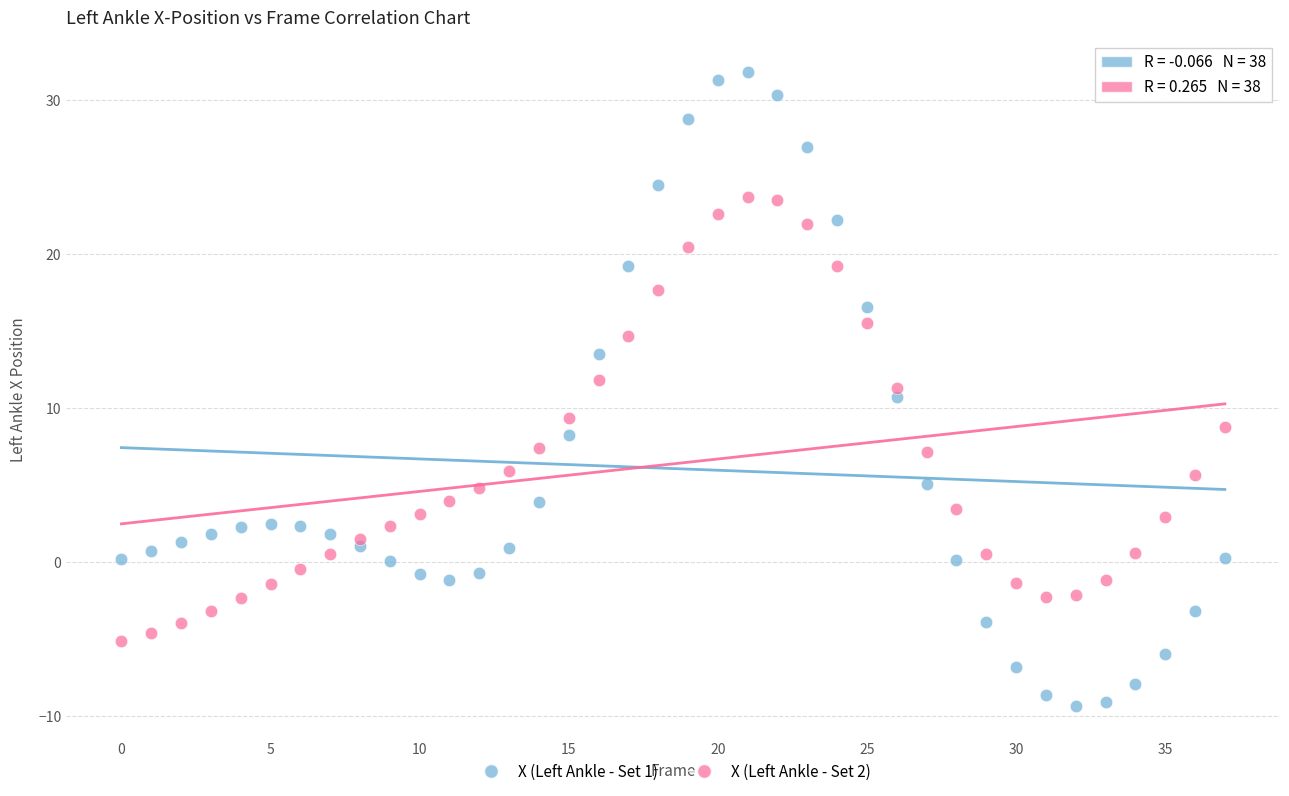

Which series contains the lowest Y value?

X (Left Ankle - Set 1)